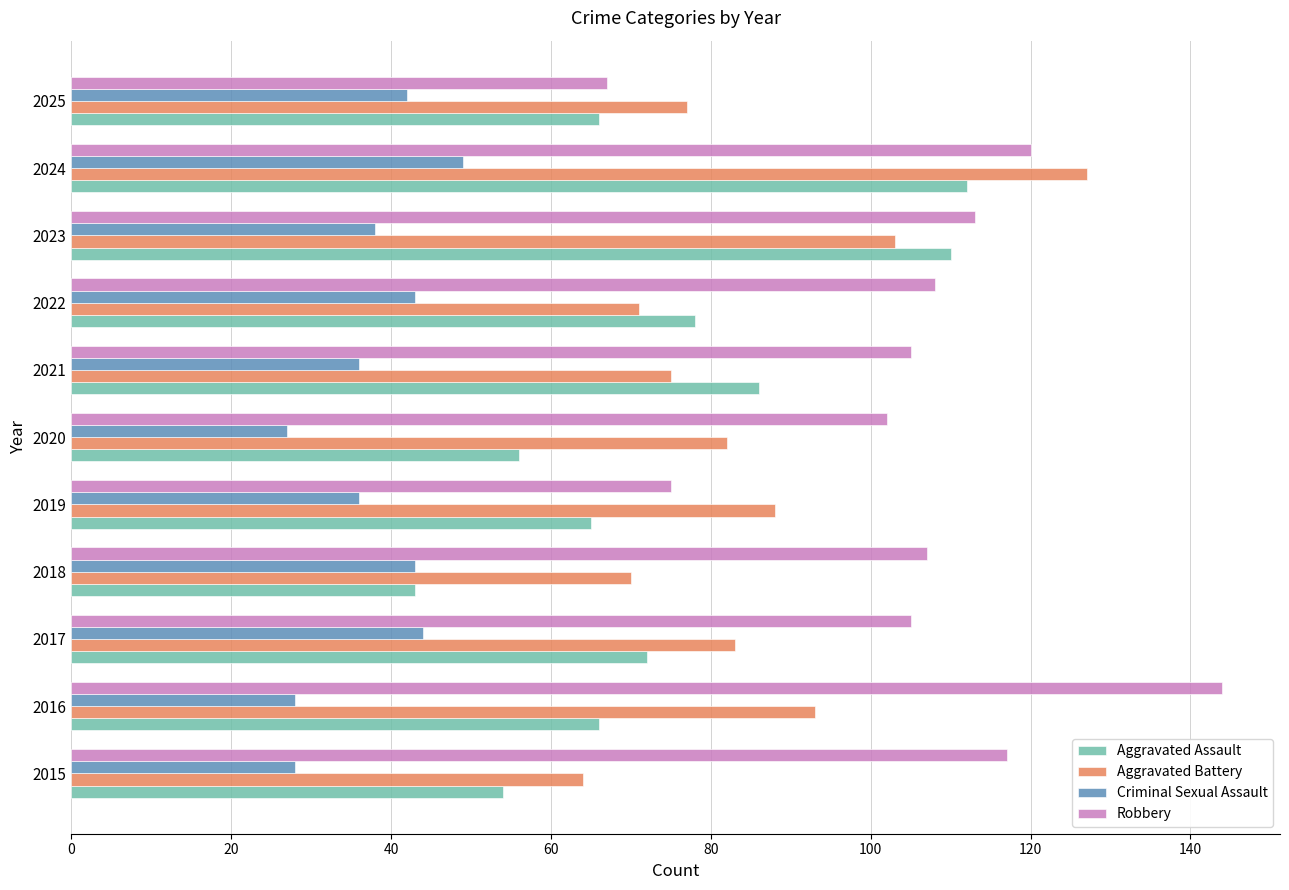

Rank the series by their maximum value, from lowest to highest.

Criminal Sexual Assault, Aggravated Assault, Aggravated Battery, Robbery